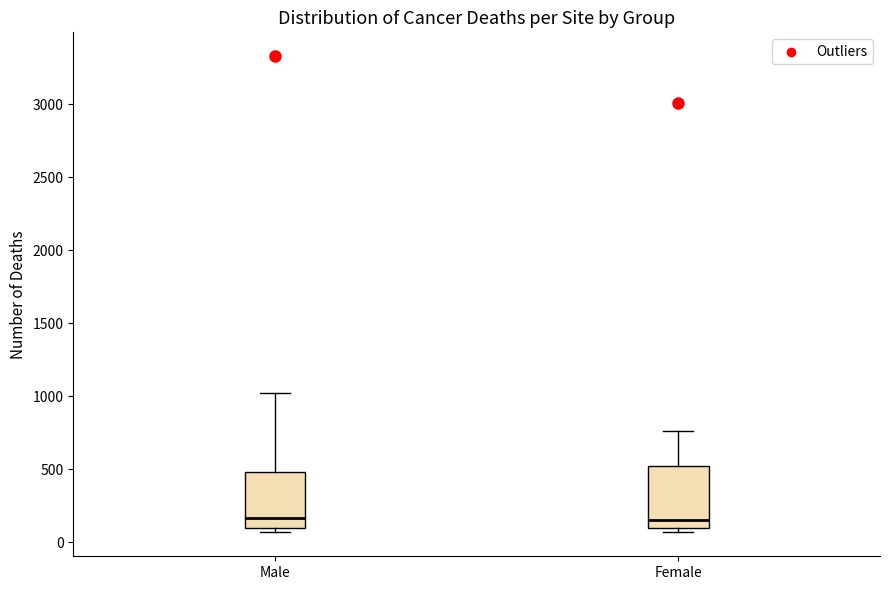

Reading left to right, transcribe this box plot: for each box, give where its median line is, the range the box spans, and where its two whiskers end, as read against the y-axis. The values are not printed on the chart, so give them approximately, as read against the axis.

Male: median 150, box 100 to 500, whiskers 50 to 1050
Female: median 150, box 100 to 500, whiskers 50 to 750